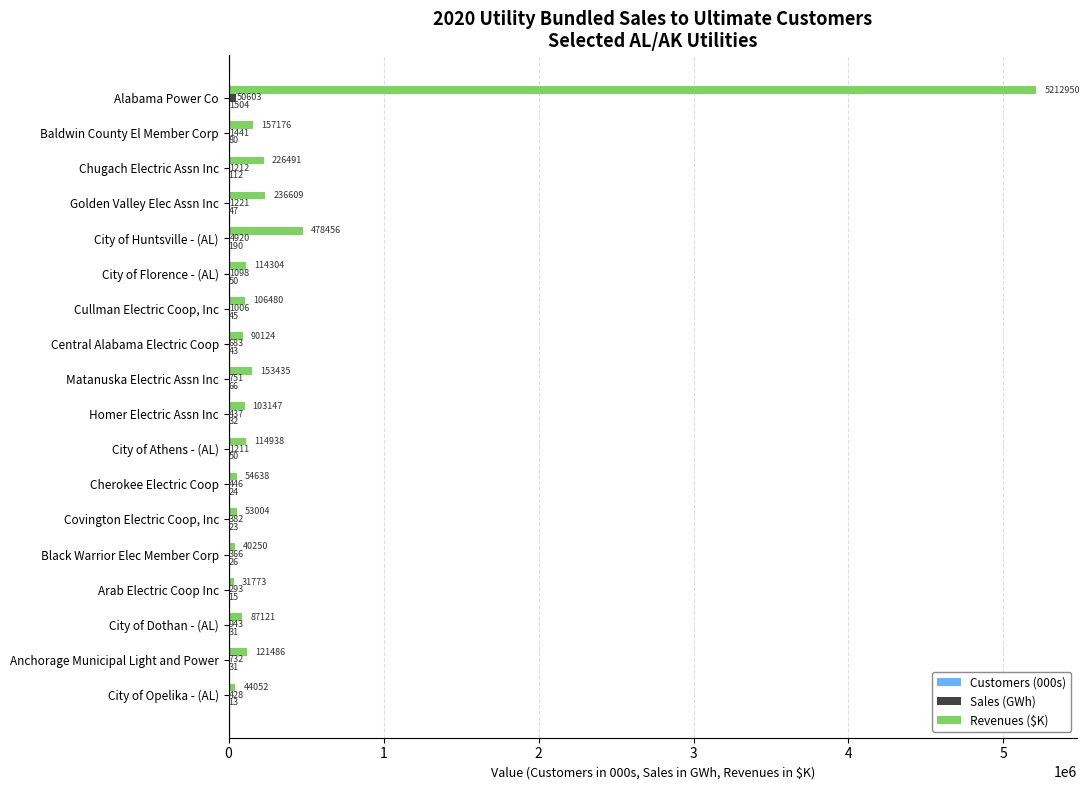

At which category is the sum across all series the highest?

Alabama Power Co